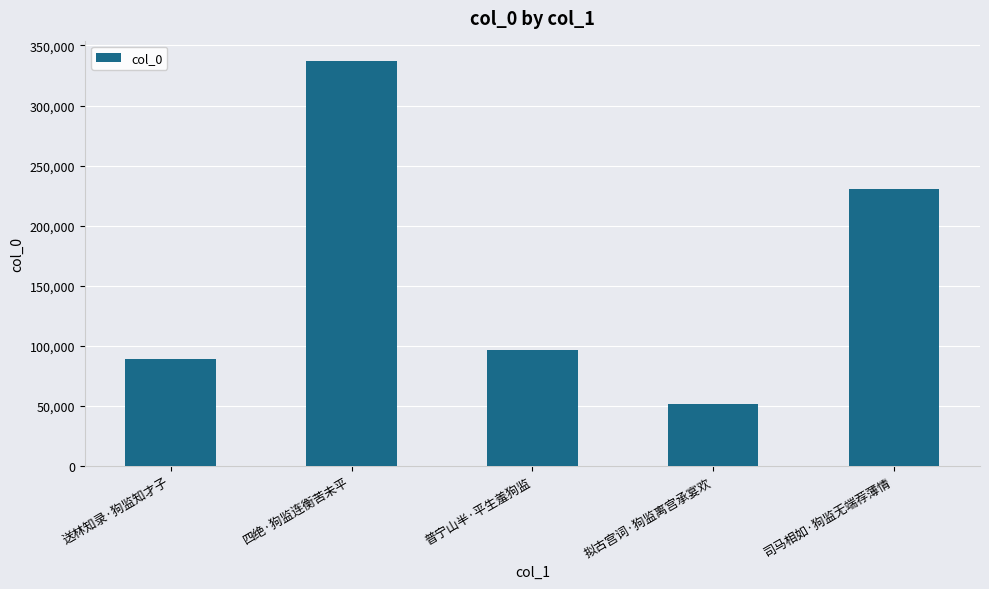

What is the average value?

160971